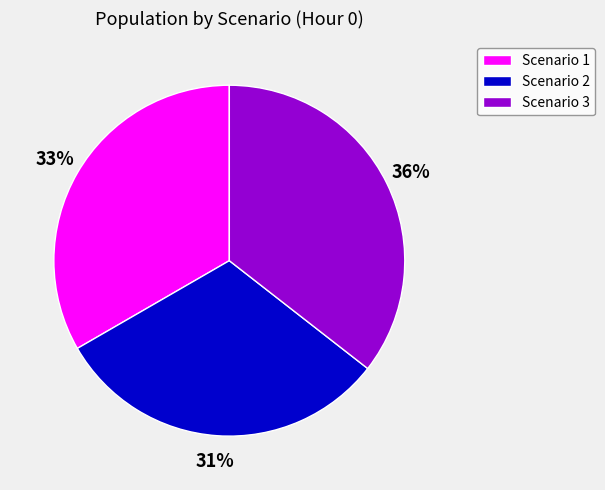

Which has a higher value, Scenario 2 or Scenario 1?

Scenario 1